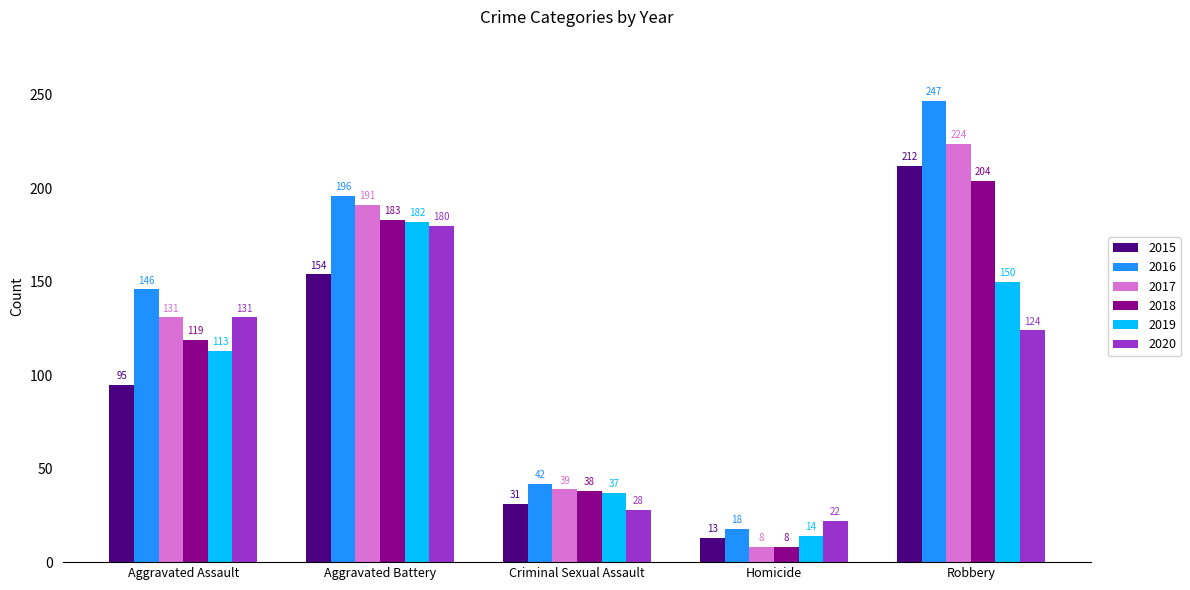

Reading left to right, transcribe all the data shown in this chart.

2015: Aggravated Assault=95	Aggravated Battery=154	Criminal Sexual Assault=31	Homicide=13	Robbery=212
2016: Aggravated Assault=146	Aggravated Battery=196	Criminal Sexual Assault=42	Homicide=18	Robbery=247
2017: Aggravated Assault=131	Aggravated Battery=191	Criminal Sexual Assault=39	Homicide=8	Robbery=224
2018: Aggravated Assault=119	Aggravated Battery=183	Criminal Sexual Assault=38	Homicide=8	Robbery=204
2019: Aggravated Assault=113	Aggravated Battery=182	Criminal Sexual Assault=37	Homicide=14	Robbery=150
2020: Aggravated Assault=131	Aggravated Battery=180	Criminal Sexual Assault=28	Homicide=22	Robbery=124